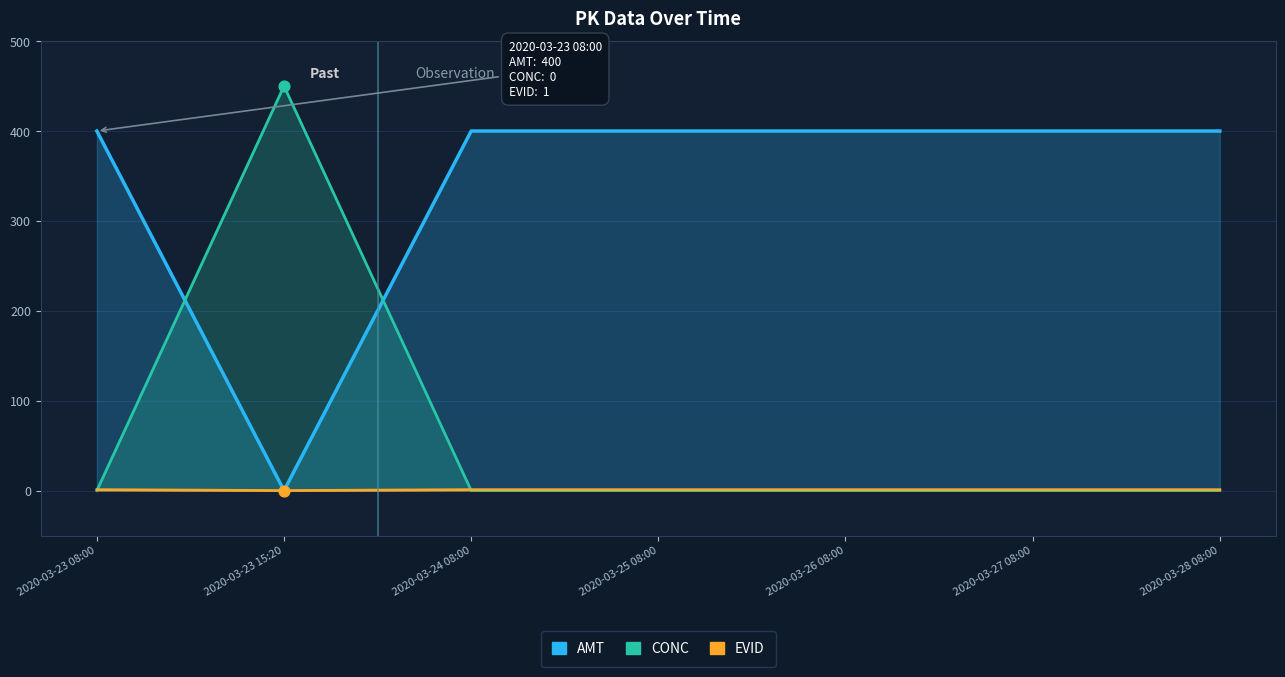

At which category is the sum across all series the highest?

2020-03-23 15:20